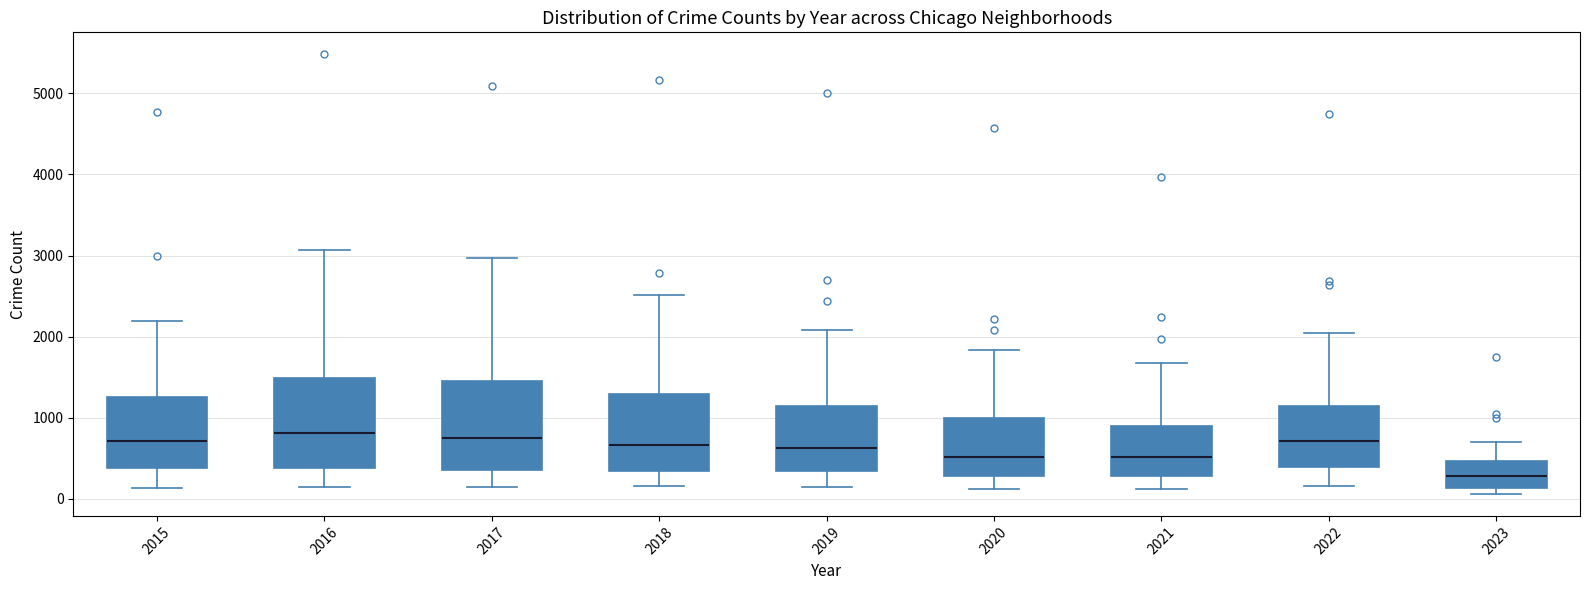

Reading left to right, transcribe this box plot: for each box, give where its median line is, the range the box spans, and where its two whiskers end, as read against the y-axis. The values are not printed on the chart, so give them approximately, as read against the axis.

2015: median 700, box 400 to 1300, whiskers 100 to 2200
2016: median 800, box 400 to 1500, whiskers 200 to 3100
2017: median 700, box 400 to 1500, whiskers 100 to 3000
2018: median 700, box 300 to 1300, whiskers 200 to 2500
2019: median 600, box 300 to 1100, whiskers 100 to 2100
2020: median 500, box 300 to 1000, whiskers 100 to 1800
2021: median 500, box 300 to 900, whiskers 100 to 1700
2022: median 700, box 400 to 1100, whiskers 200 to 2000
2023: median 300, box 100 to 500, whiskers 100 (just below the box's lower edge) to 700